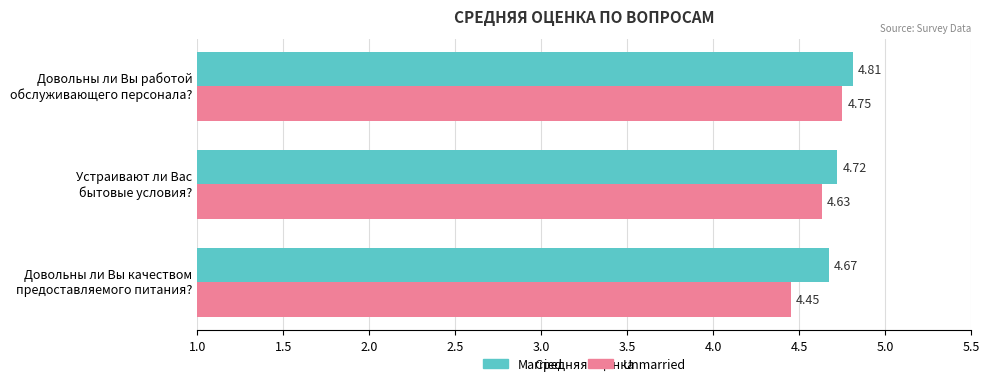

What is the difference between the maximum and minimum values in the Unmarried series?

0.3